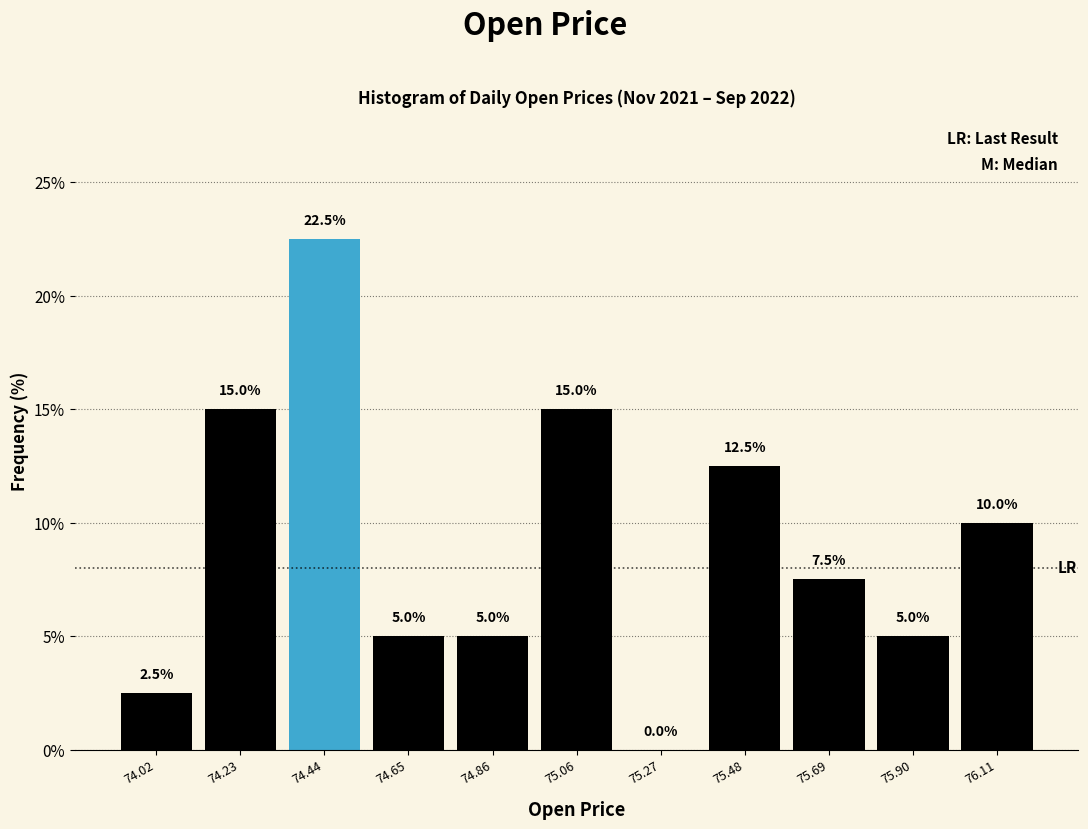

Over which range of the x-axis is the bar tallest?

74.35 to 74.55